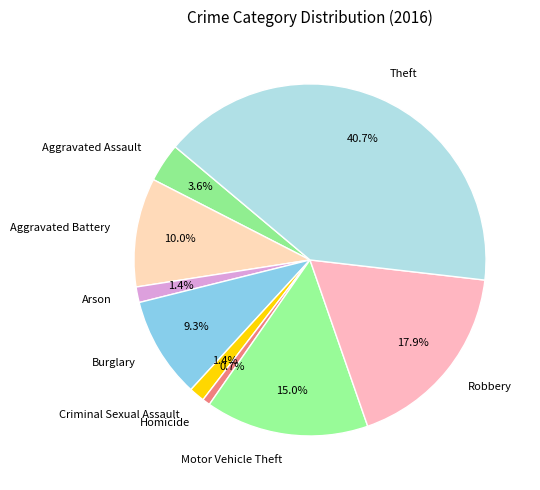

Does any single category account for the majority?

No